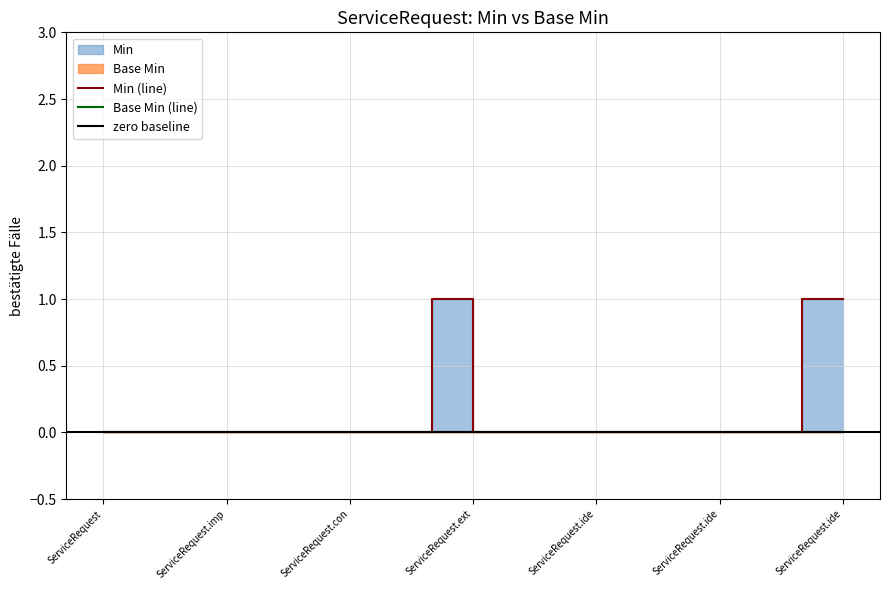

Is it true that the value at ServiceRequest.ide is 0?

True